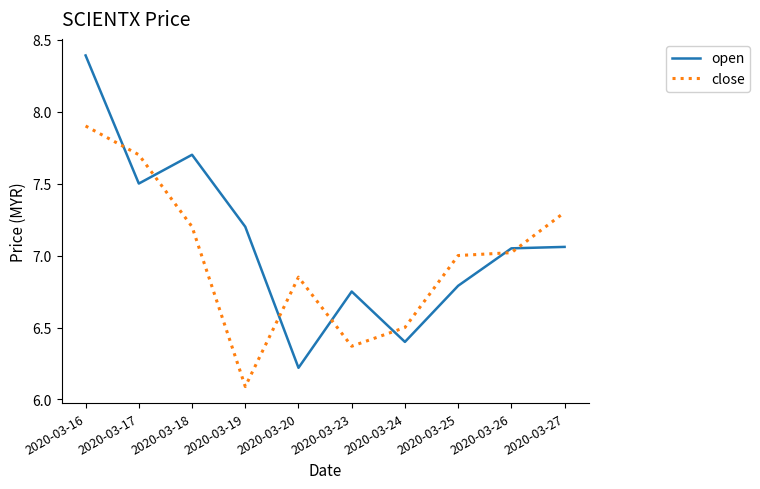

What is the difference between the maximum and minimum values in the open series?

2.2